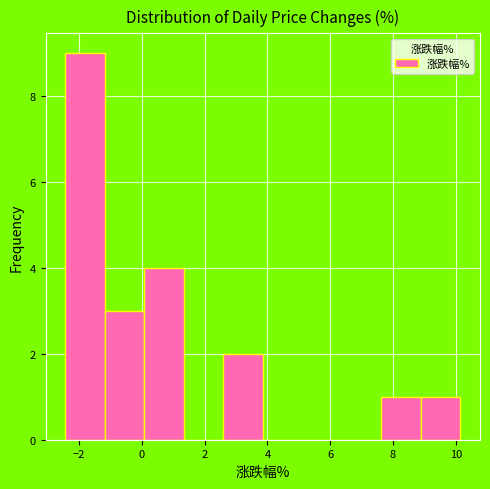

Reading left to right, transcribe this chart: for each bar, give the range it covers on the x-axis and its height. Neither the bar edges nor the heights are printed on the chart, so give them approximately, as read against the axes.

-2.4 to -1.2: 9
-1.2 to 0.0: 3
0.0 to 1.4: 4
1.4 to 2.6: 0
2.6 to 3.8: 2
3.8 to 5.2: 0
5.2 to 6.4: 0
6.4 to 7.6: 0
7.6 to 8.8: 1
8.8 to 10.2: 1